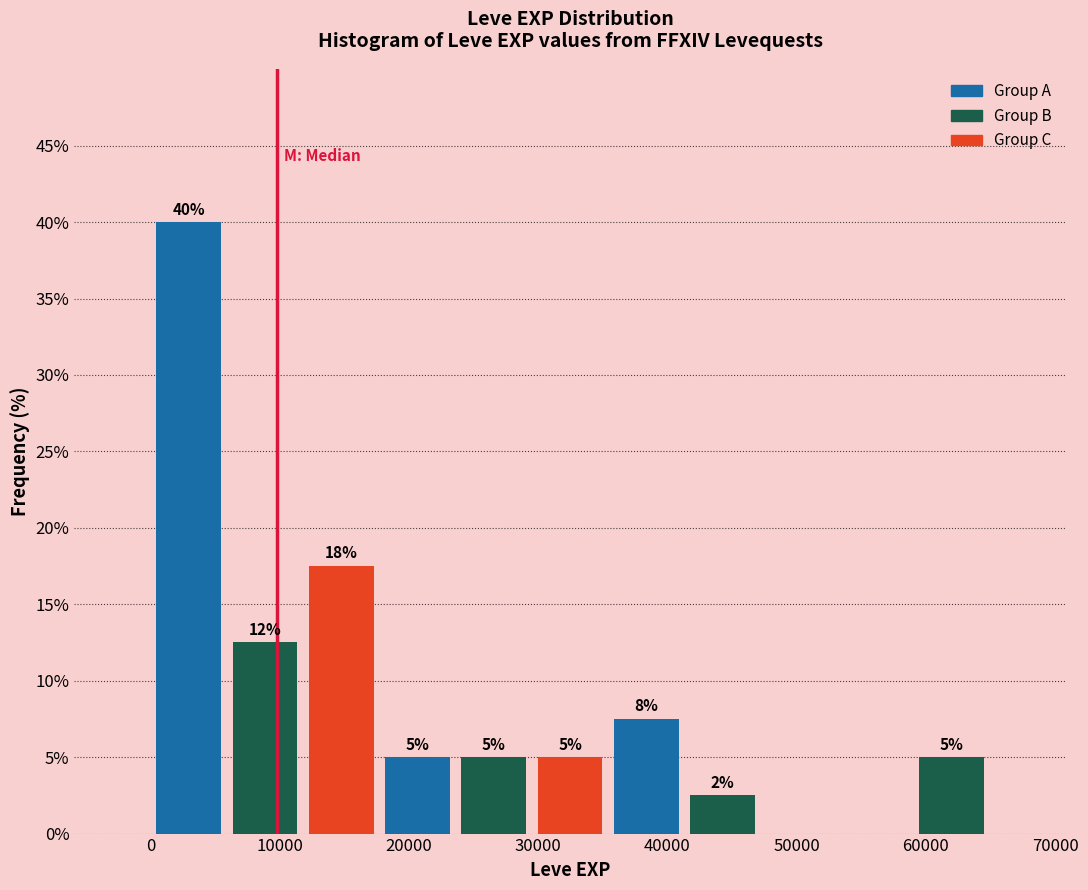

Which range on the x-axis has the tallest bar?

0 to 6000